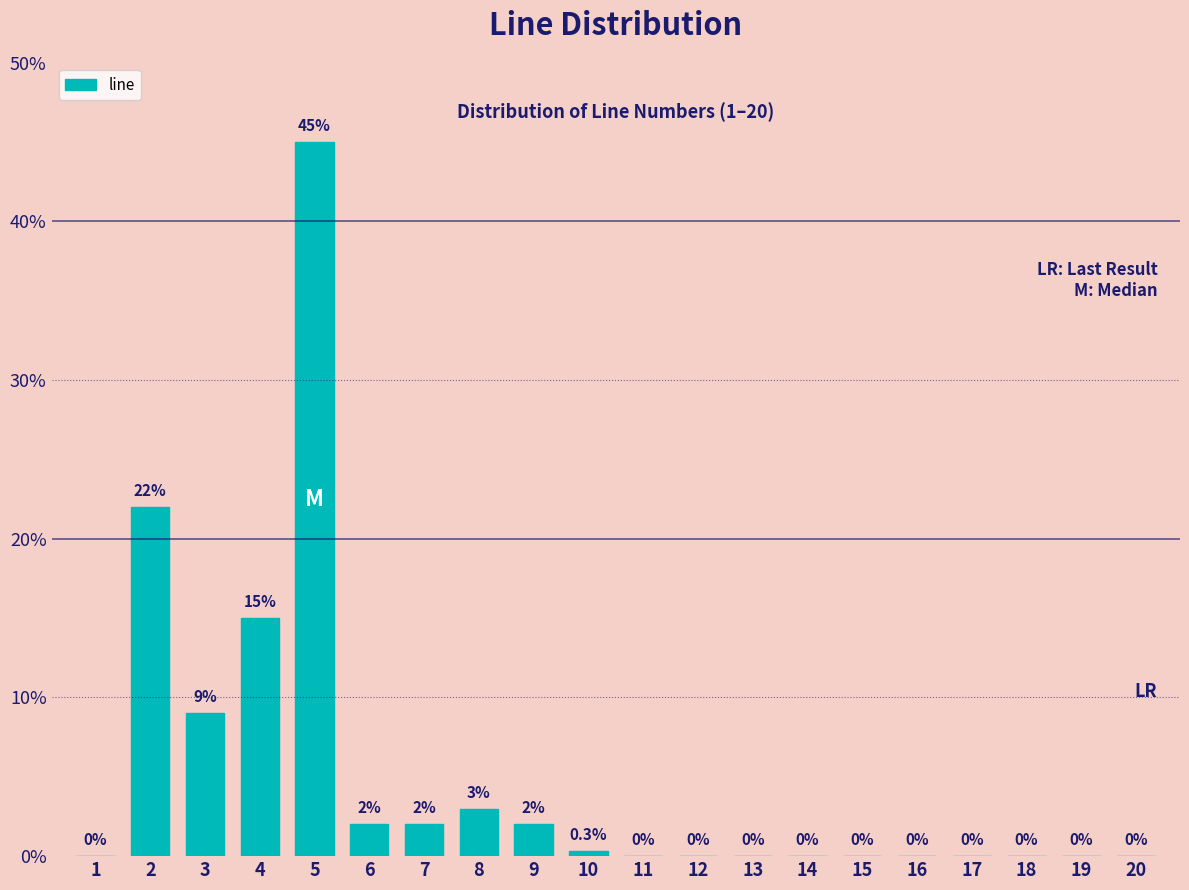

Reading left to right, list all the values displayed in this chart.

1=0.0	2=22.0	3=9.0	4=15.0	5=45.0	6=2.0	7=2.0	8=3.0	9=2.0	10=0.3	11=0.0	12=0.0	13=0.0	14=0.0	15=0.0	16=0.0	17=0.0	18=0.0	19=0.0	20=0.0